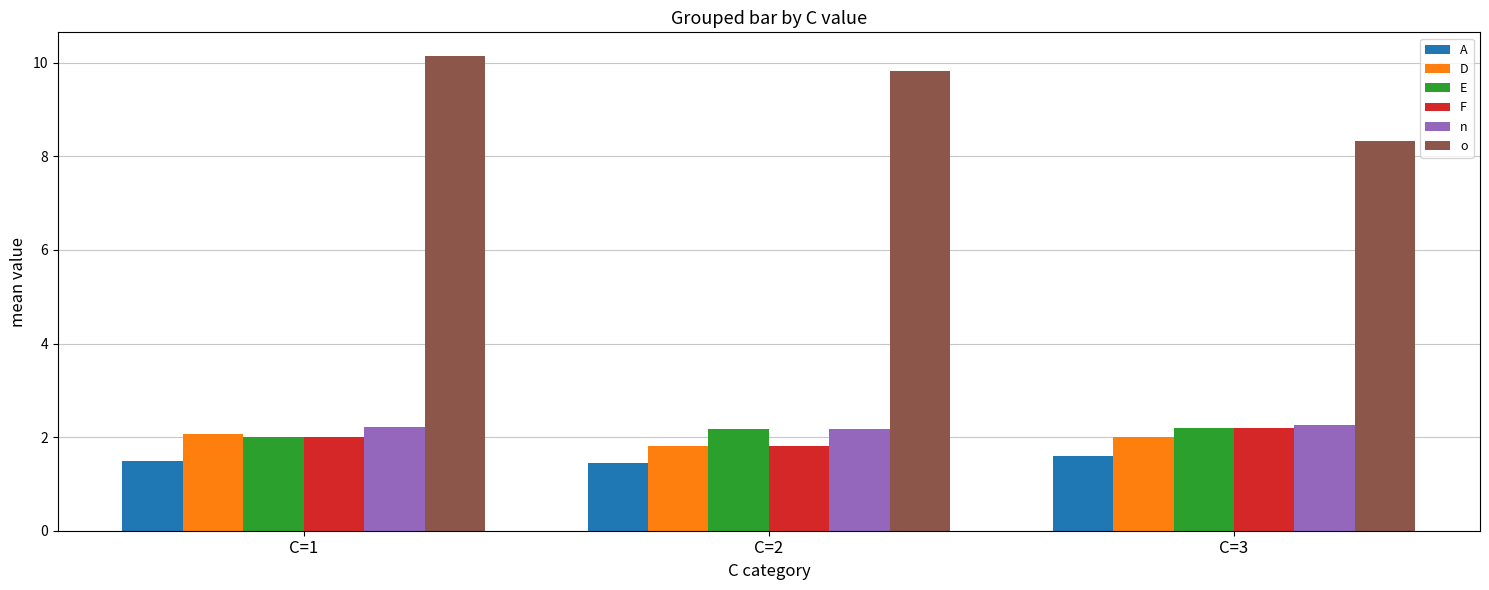

Which series has the widest spread of values?

o